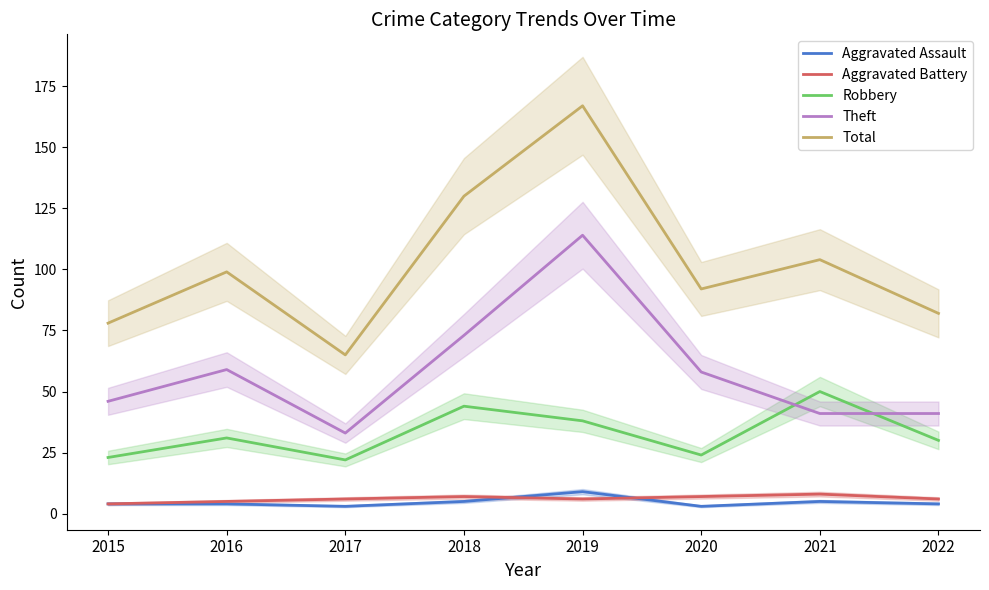

What are all the series names shown in the legend?

Aggravated Assault, Aggravated Battery, Robbery, Theft, Total